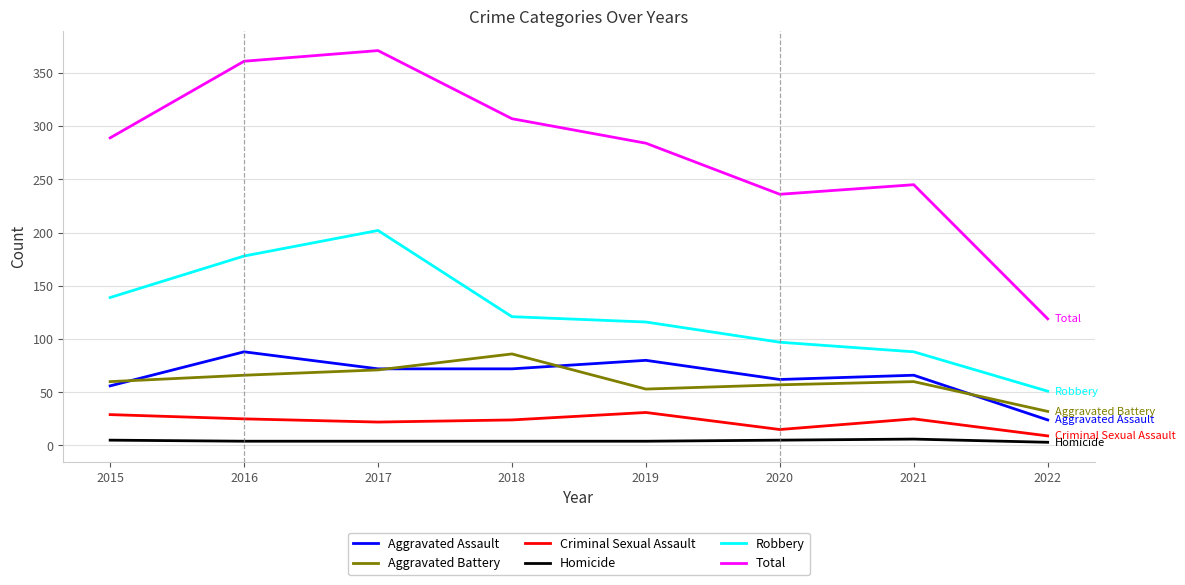

What is the difference between the Aggravated Assault values at 2015 and 2021?

10